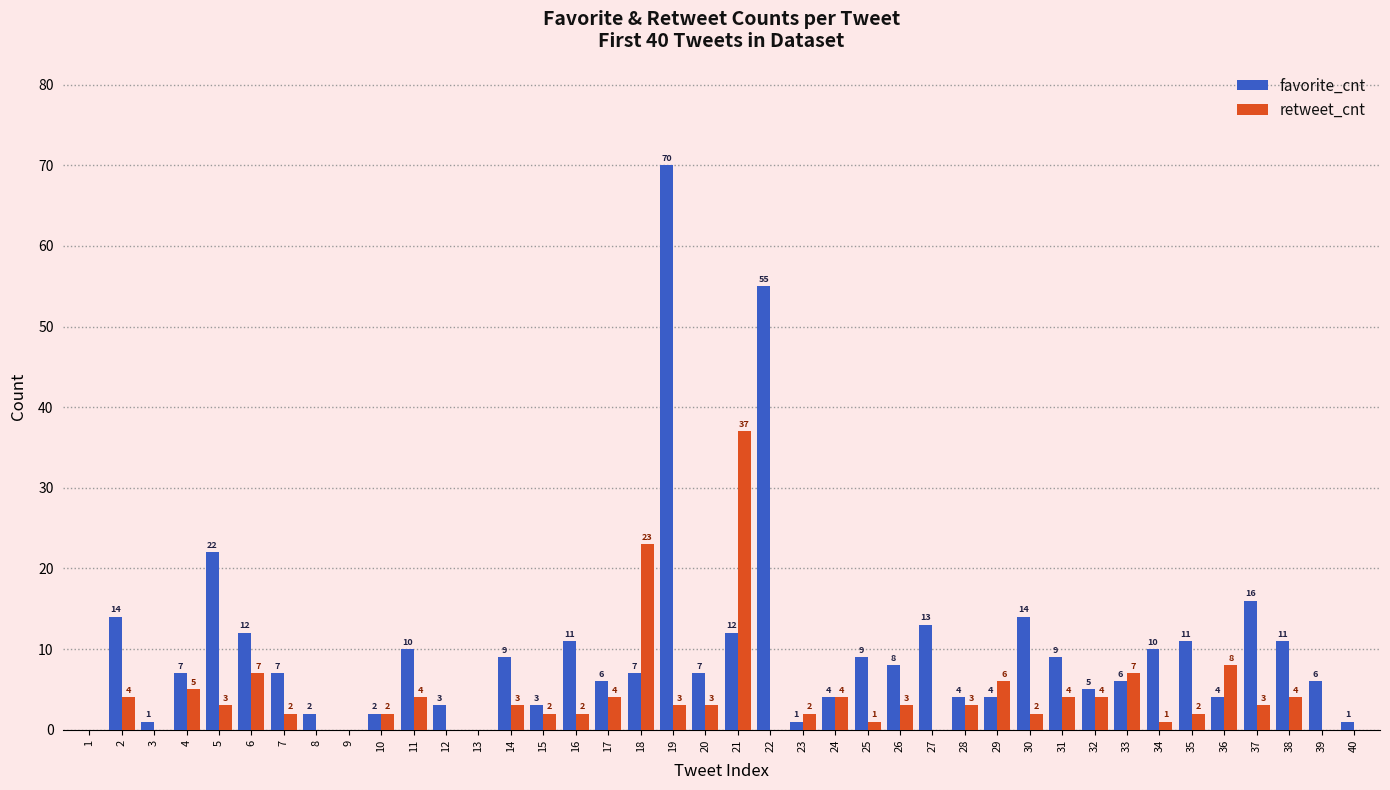

Are the bars horizontal?

No